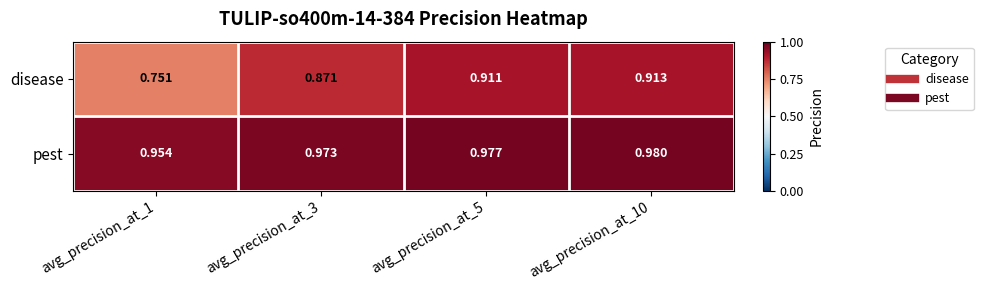

Rank the series by their maximum value, from lowest to highest.

disease, pest